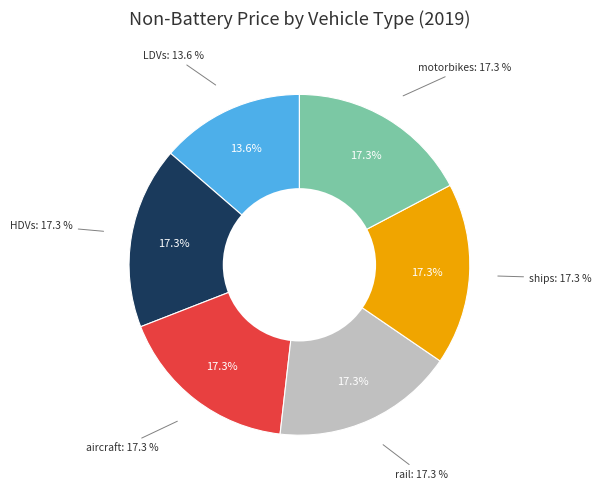

Does LDVs represent more than half of the total?

No